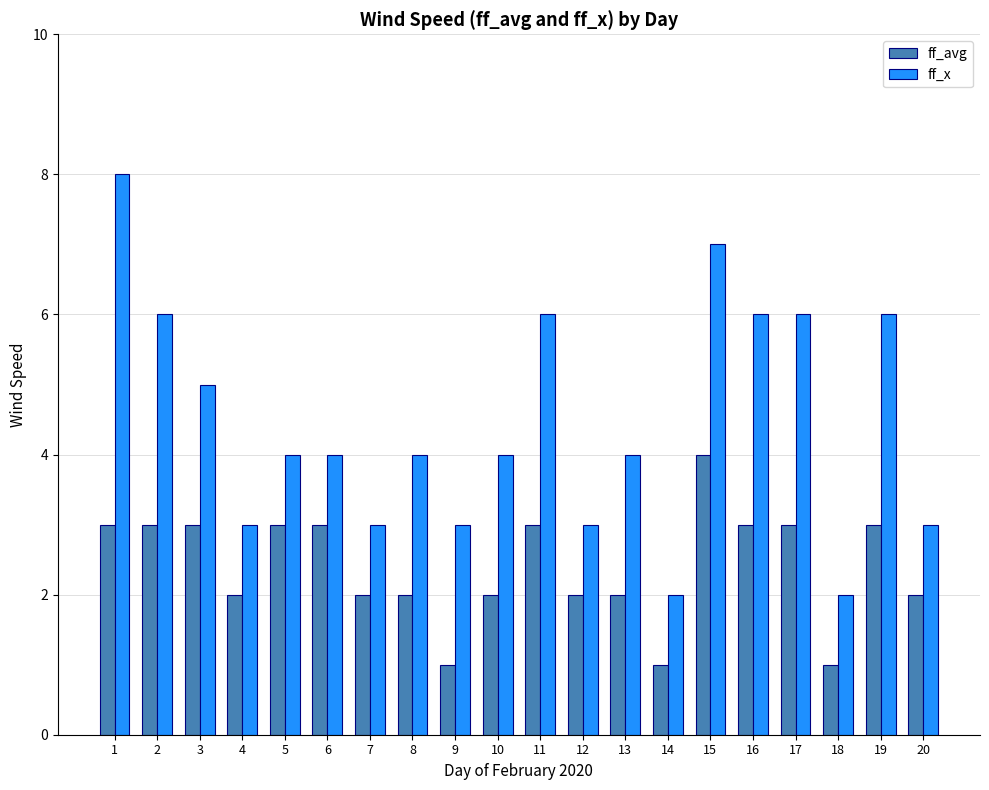

Which series has the largest range (max minus min)?

ff_x